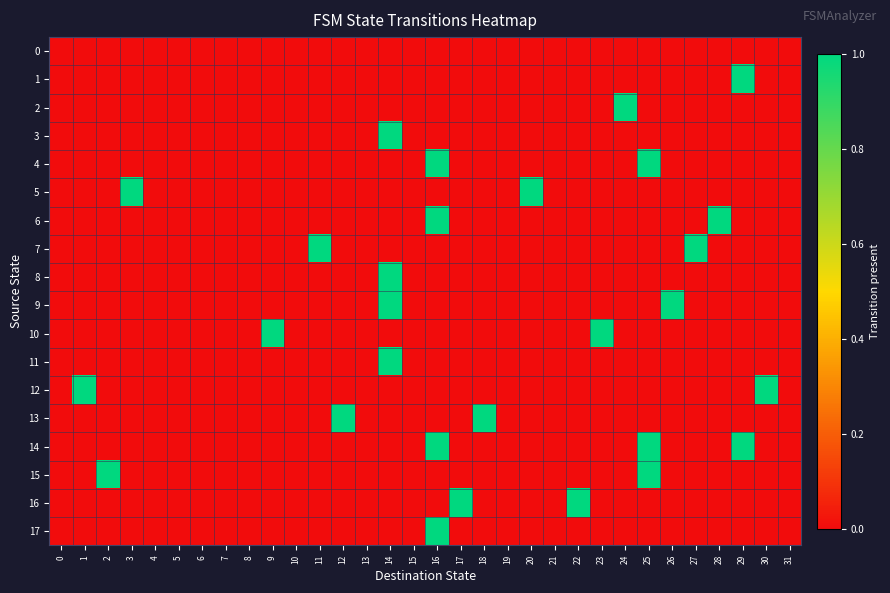

At which category is the sum across all series the highest?

14